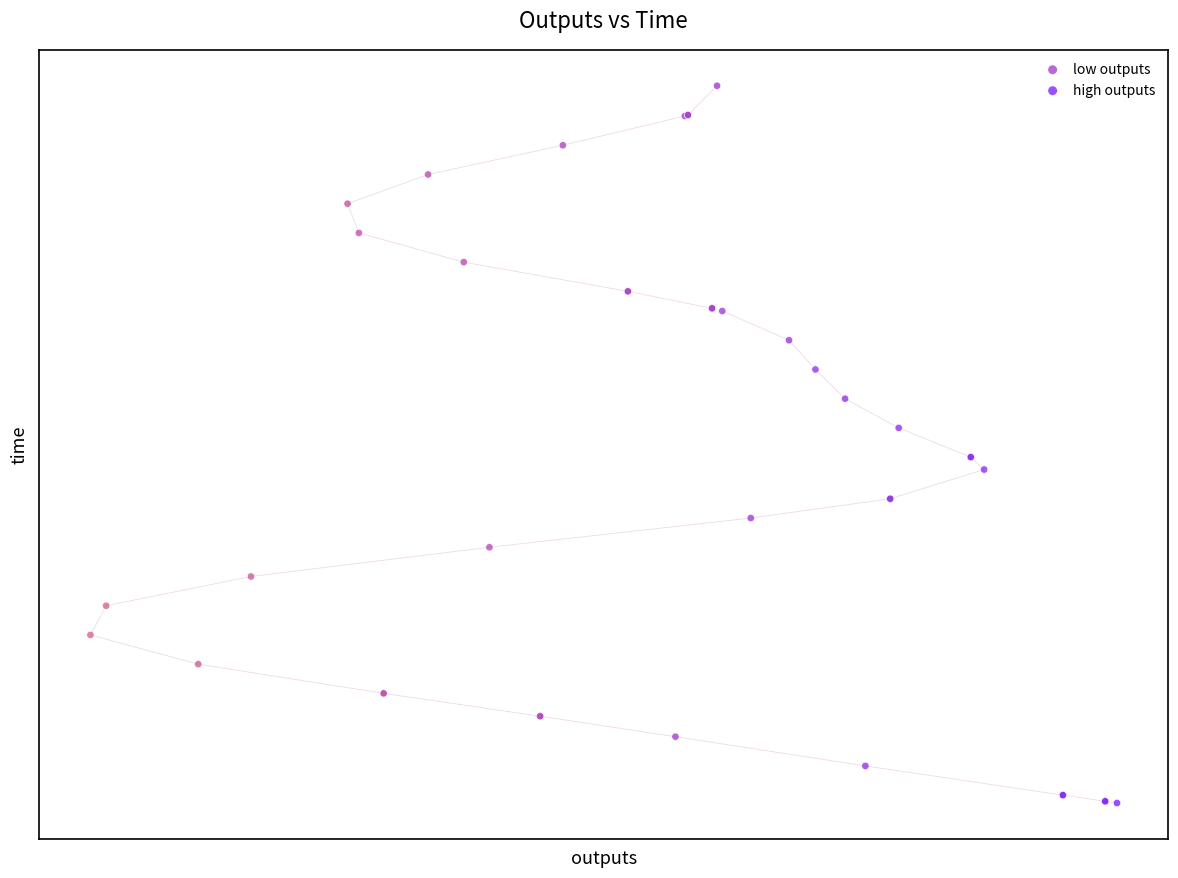

Which series contains the lowest Y value?

high outputs